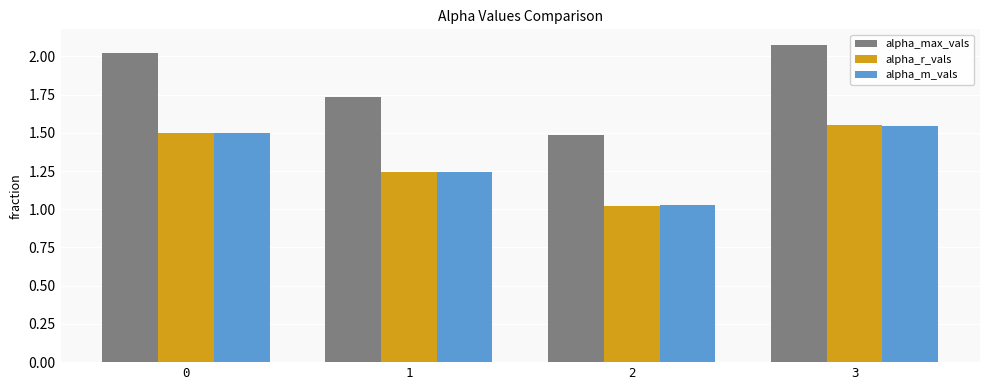

True or false: alpha_max_vals has a value of 1.5 at 2.

True